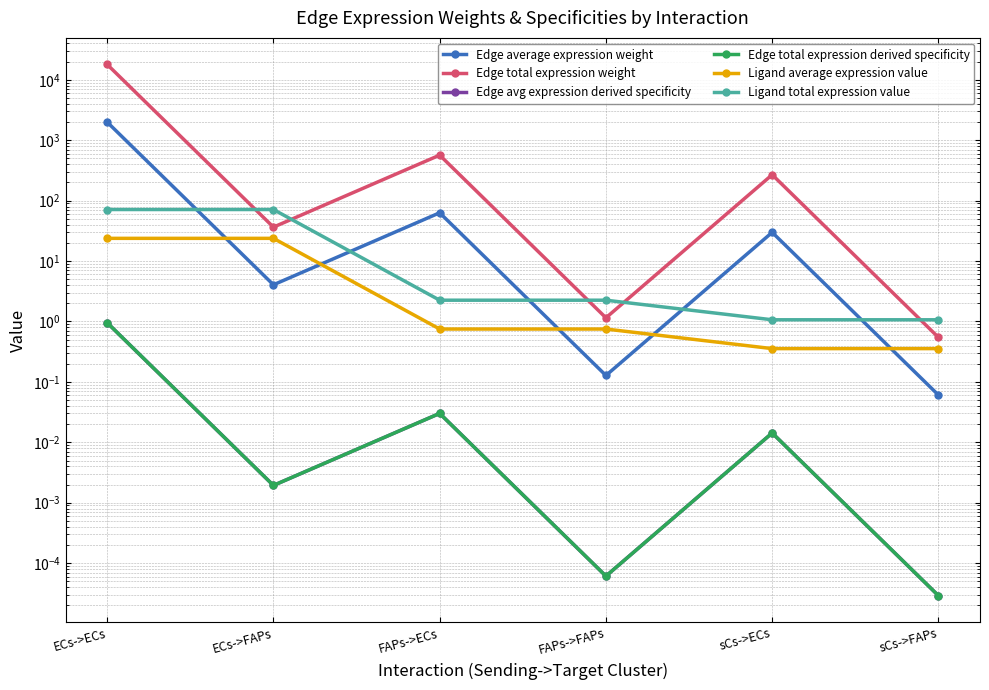

What position from the left is ECs->FAPs?

2